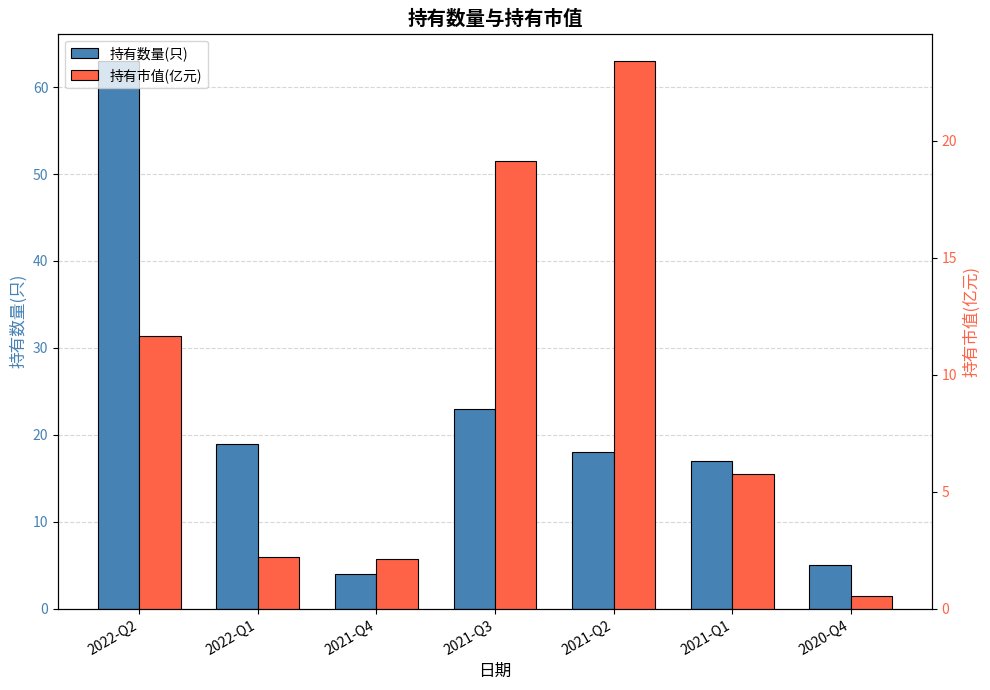

Is it true that 持有数量(只) equals 112.7 at 2022-Q2?

False